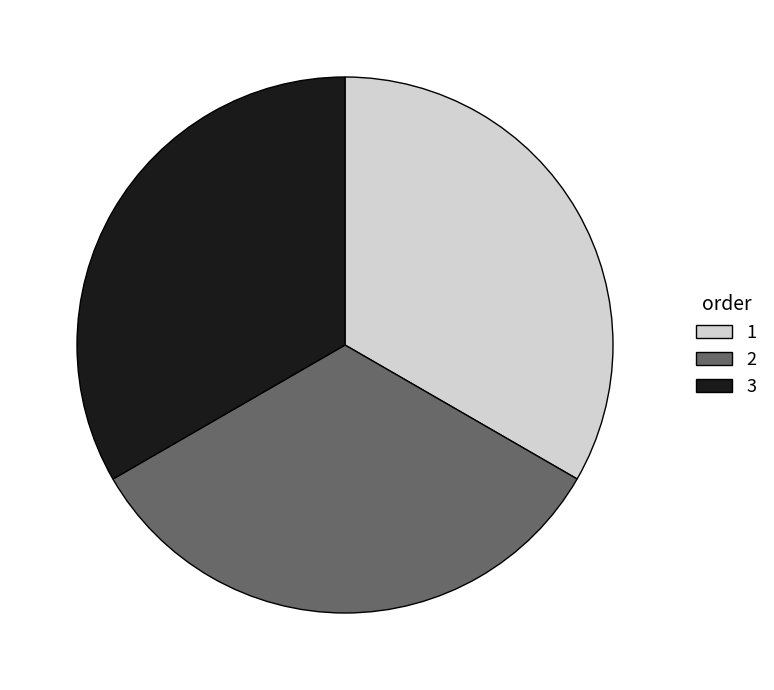

Is there any slice that represents more than half of the pie?

No